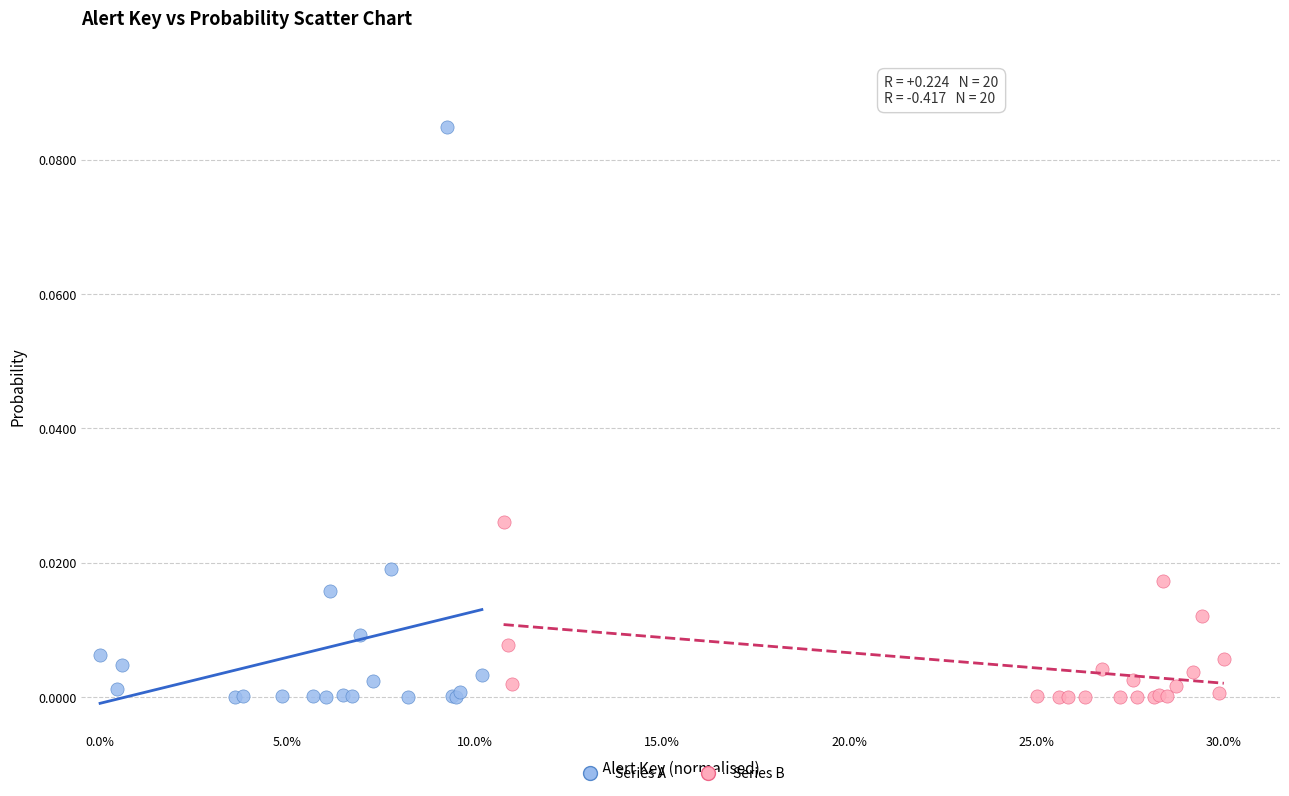

Which series reaches the maximum Y coordinate?

Series A